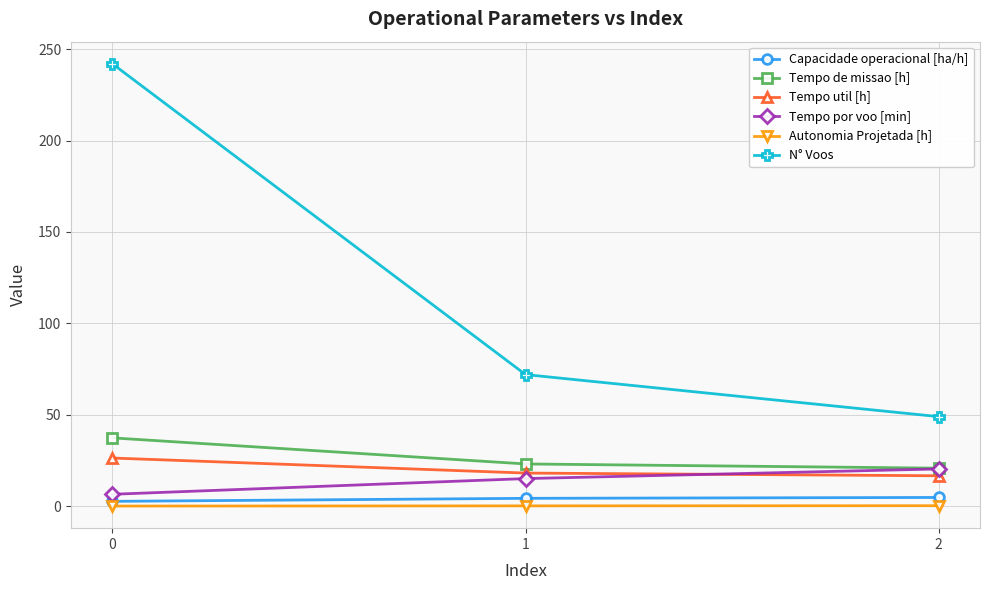

What is the sum of all Tempo util [h] values?

61.2